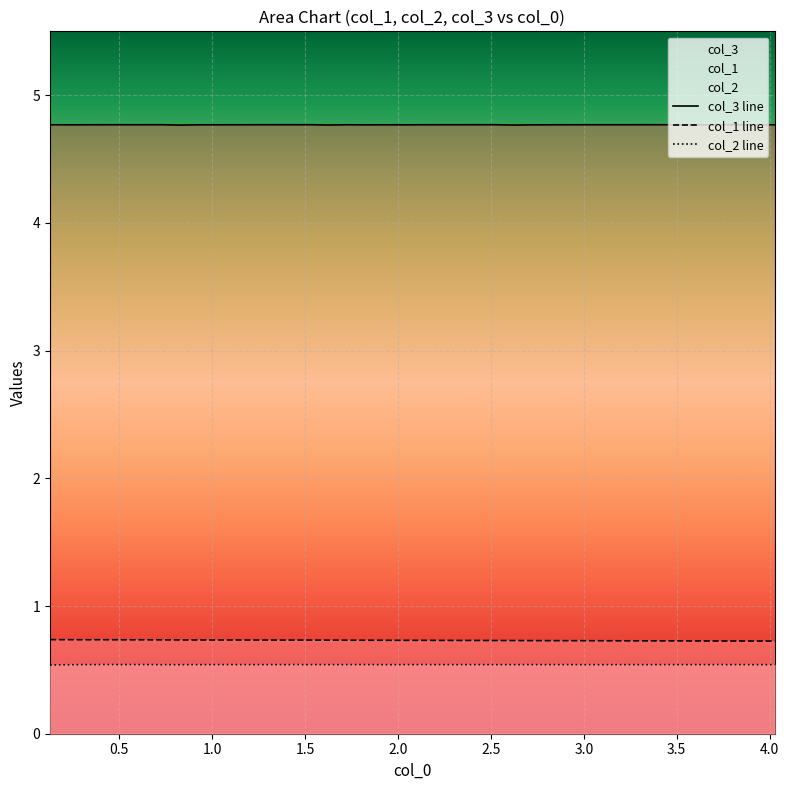

Count the col_1 line values in the range 0 to 1.

40